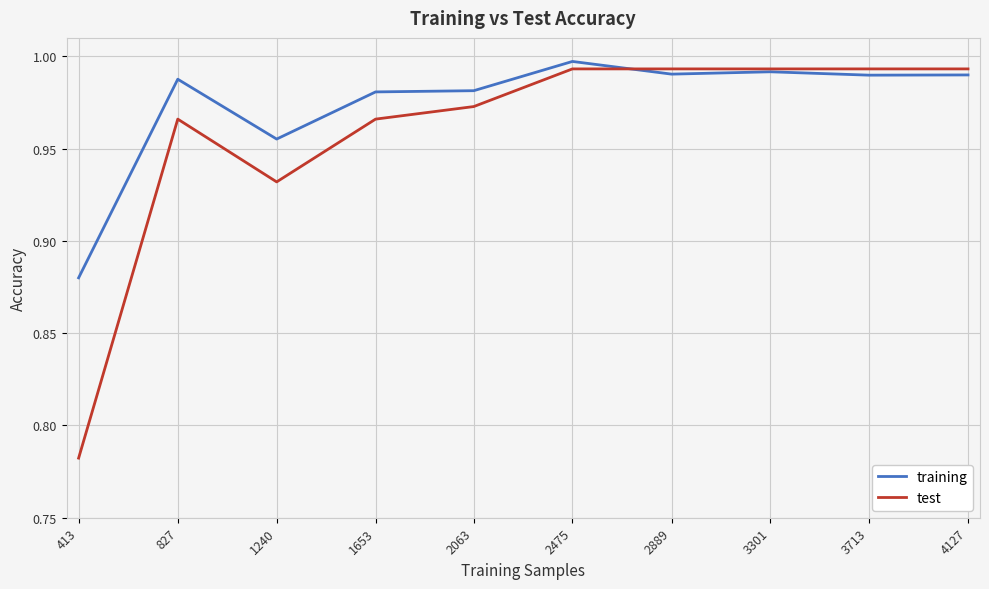

Rank the series by their average value, from lowest to highest.

test, training